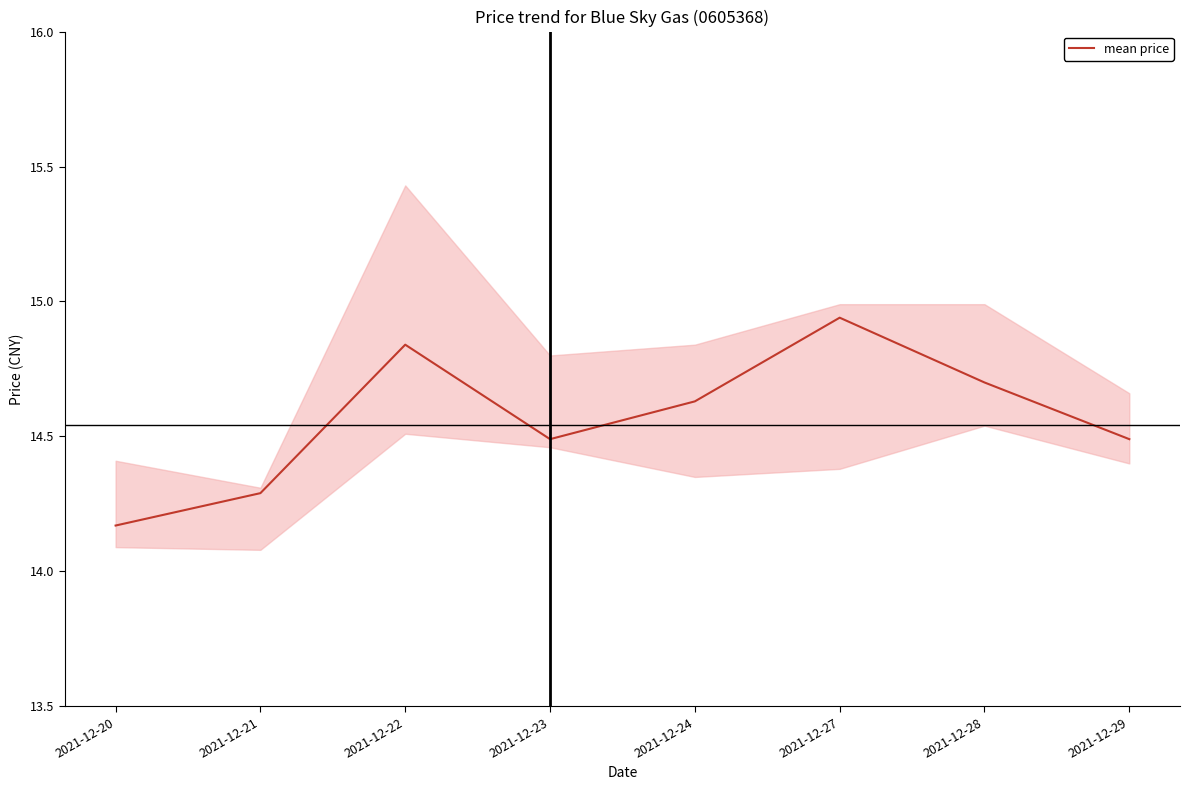

Is it true that the value at 2021-12-20 is 20.4?

False